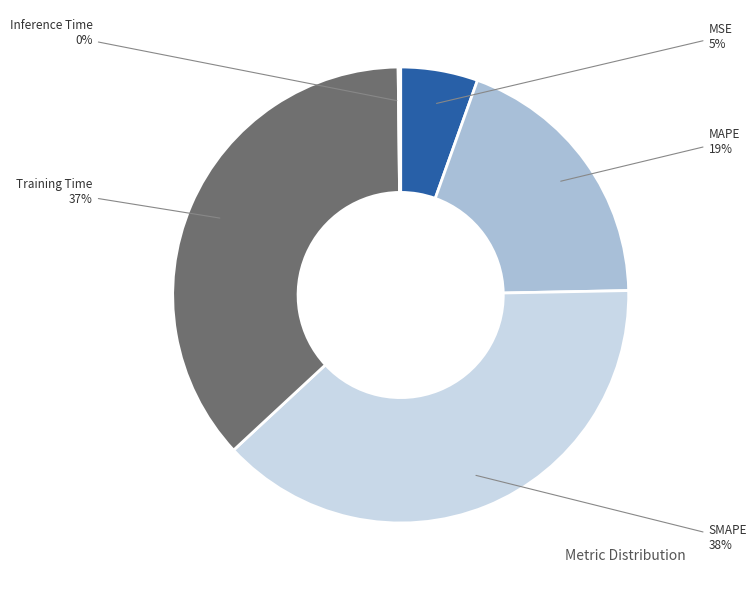

The MSE slice represents 14% of the pie. True or false?

False